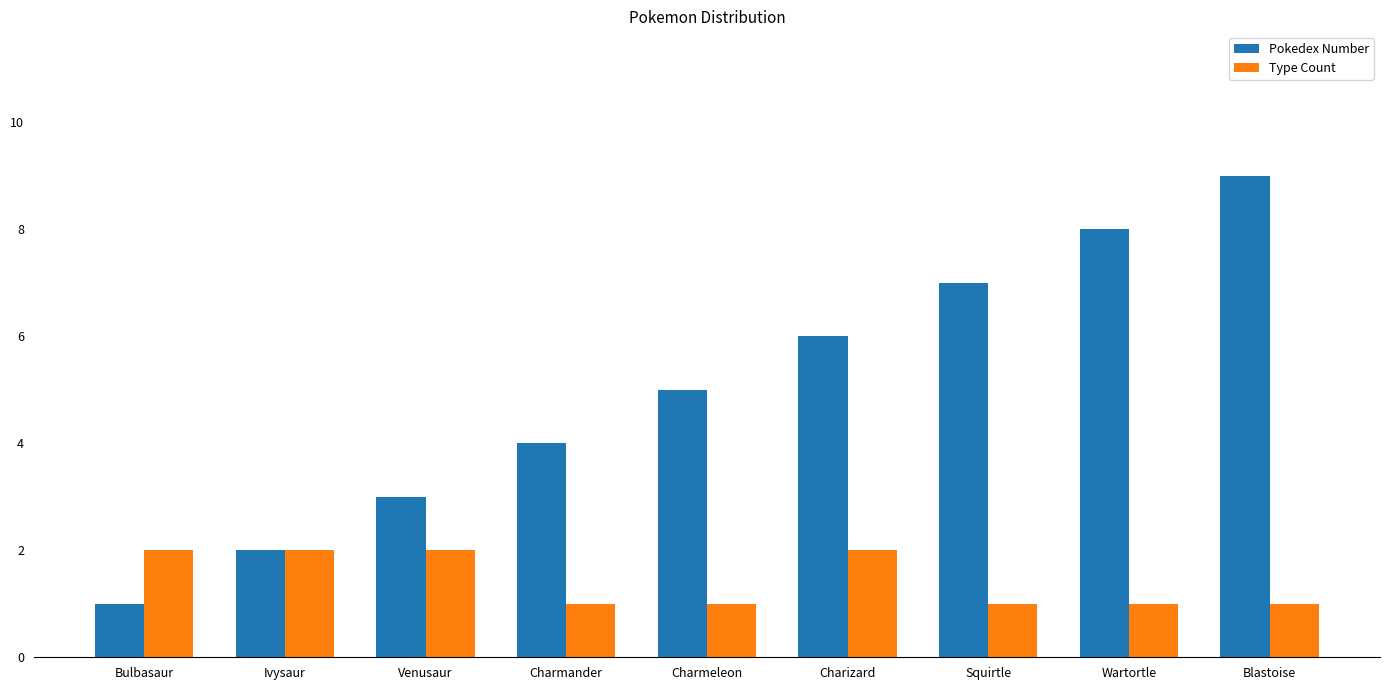

Are the bars horizontal?

No